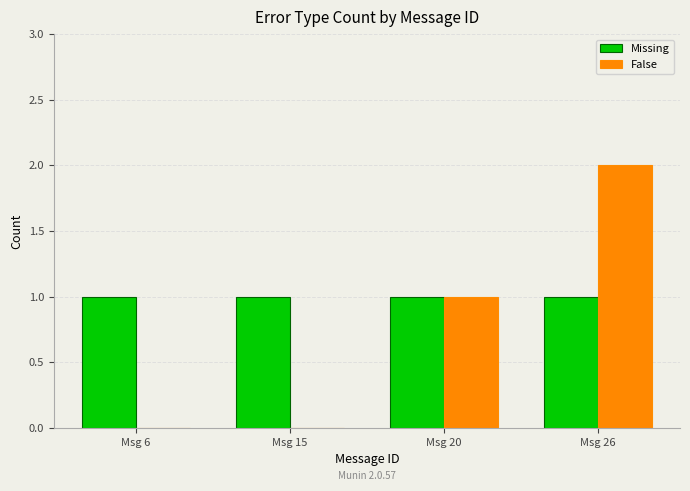

What are all the series names shown in the legend?

Missing, False